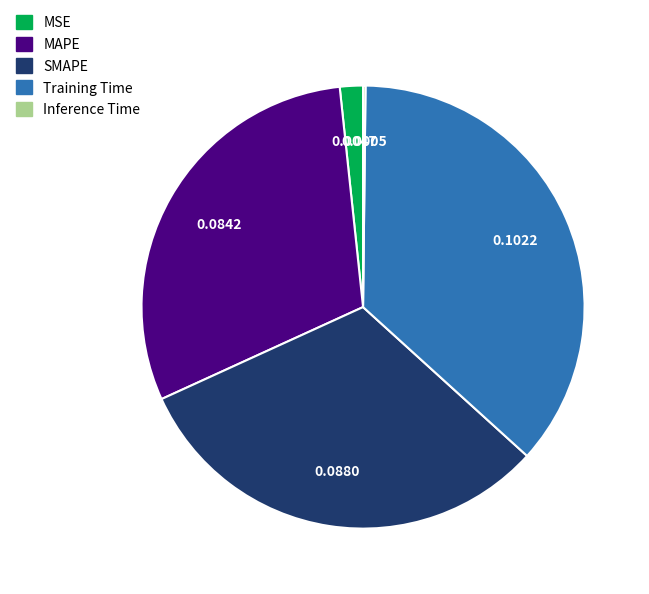

Which category has the biggest portion of the pie?

Training Time